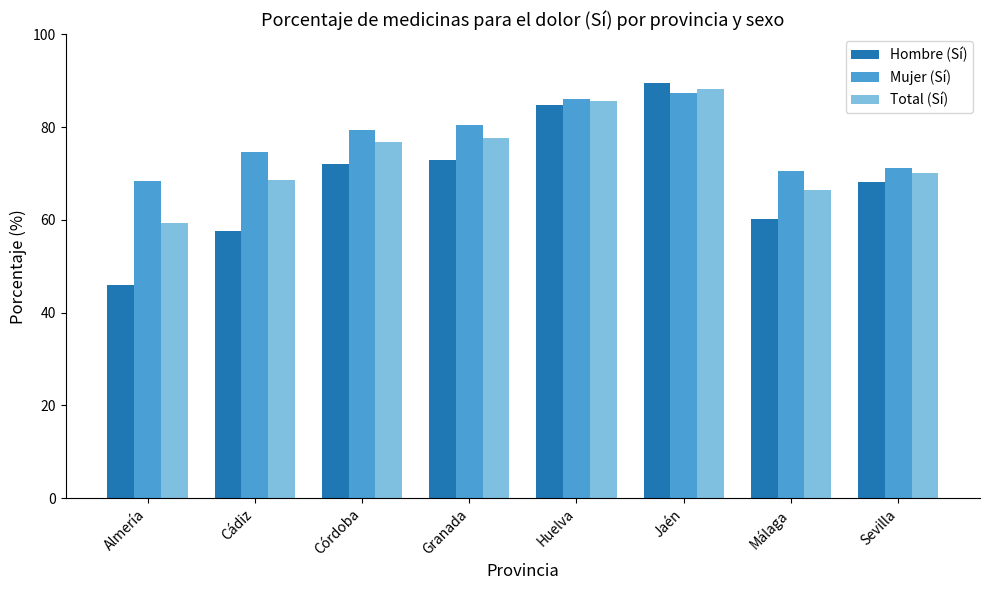

At which label is Hombre (Sí) closest to 67?

Sevilla